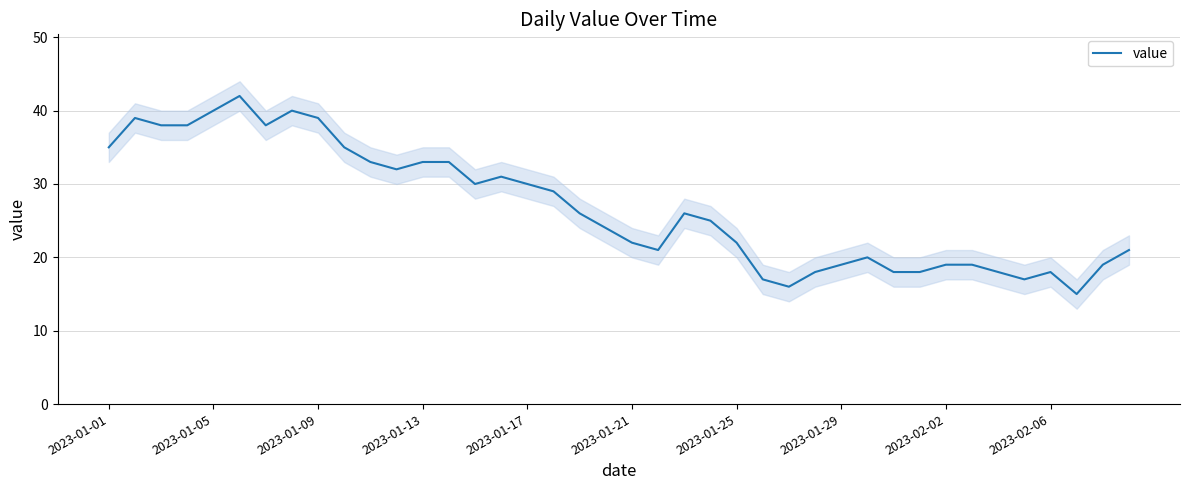

Does the chart have visible grid lines?

Yes